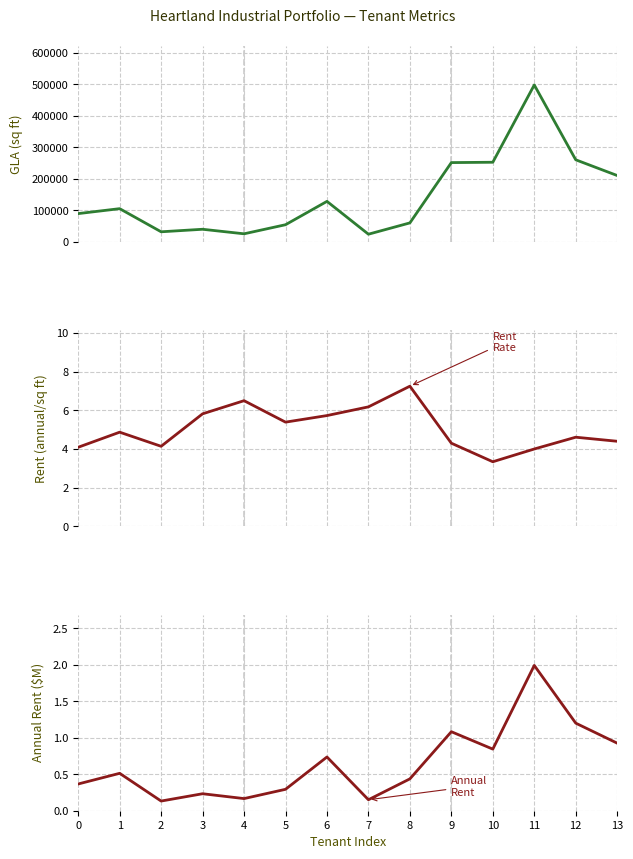

Which category has the highest value across all series?

11